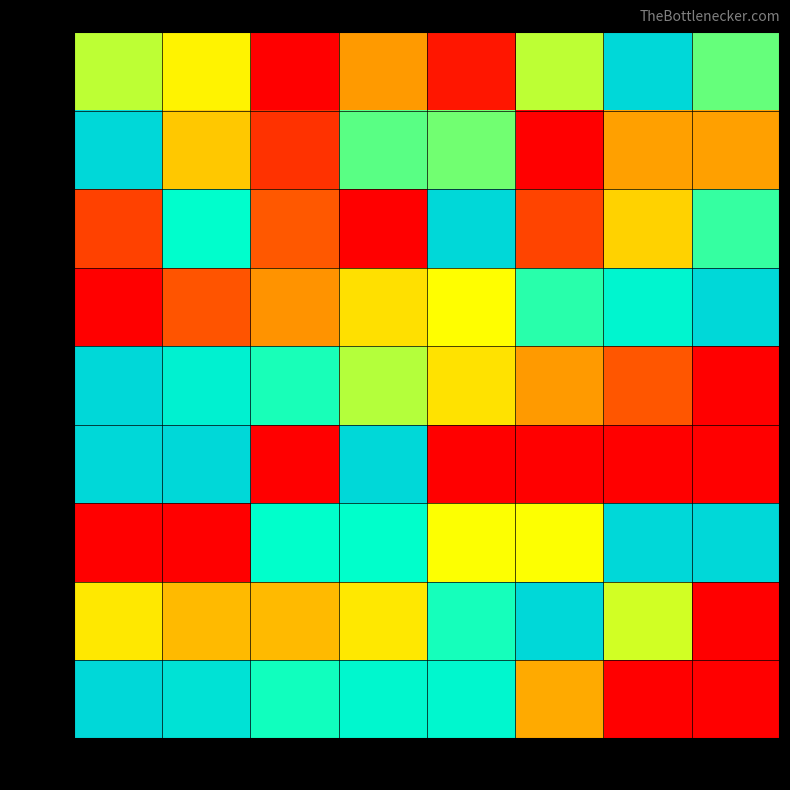

The value of row_8 at col_4 is 0.5. True or false?

False